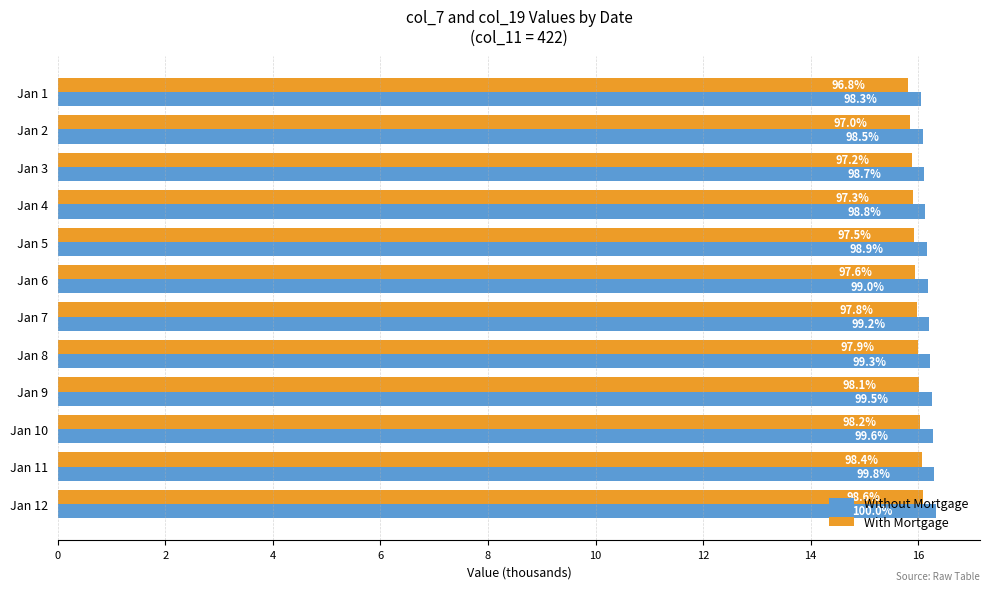

What is the average value of the Without Mortgage series?

16.2